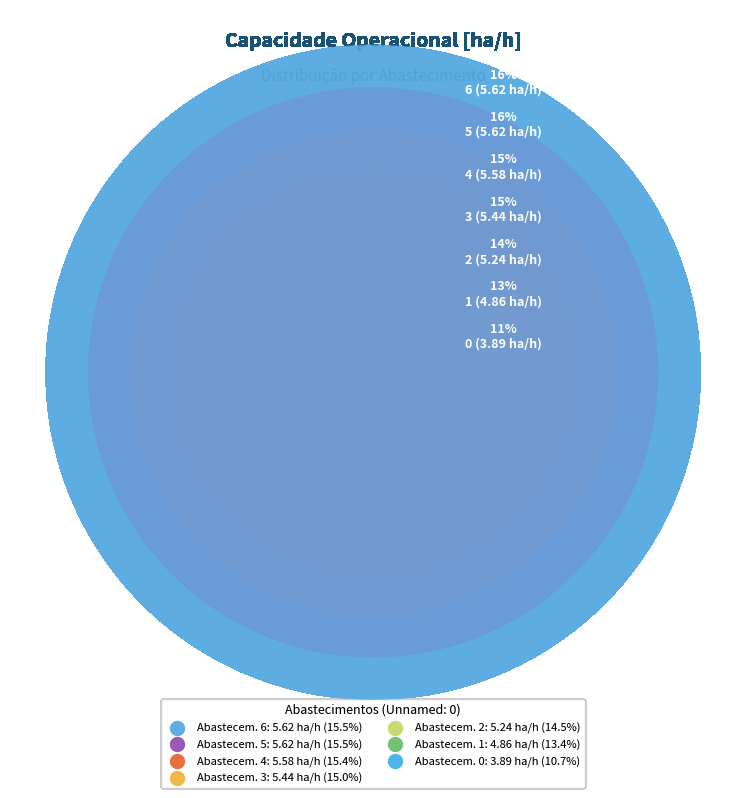

The 1 slice represents 8% of the pie. True or false?

False